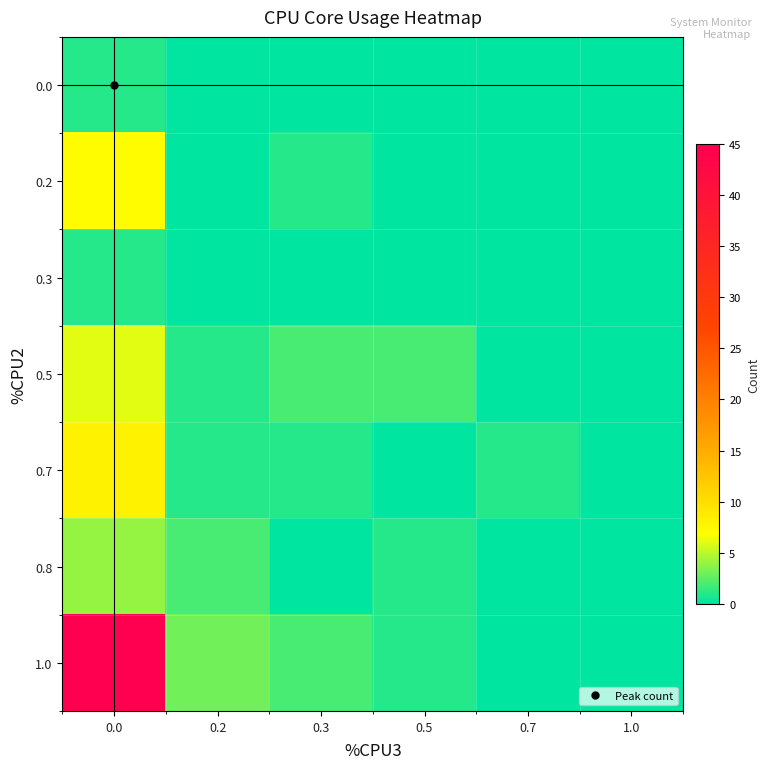

What is the total value across all series at 0.0?

72